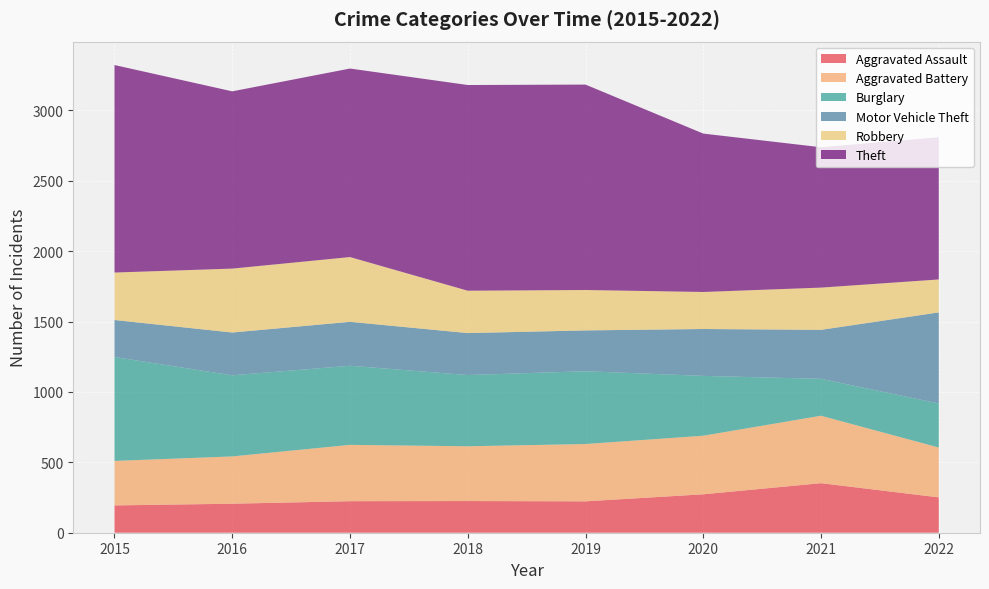

Reading left to right, list all the values displayed in this chart.

Aggravated Assault: 194	206	224	225	223	273	352	251
Aggravated Battery: 316	336	400	389	407	416	479	354
Burglary: 738	576	562	506	517	425	262	313
Motor Vehicle Theft: 263	304	312	298	290	333	348	647
Robbery: 337	454	460	301	287	263	300	234
Theft: 1474	1259	1339	1461	1459	1125	997	1010